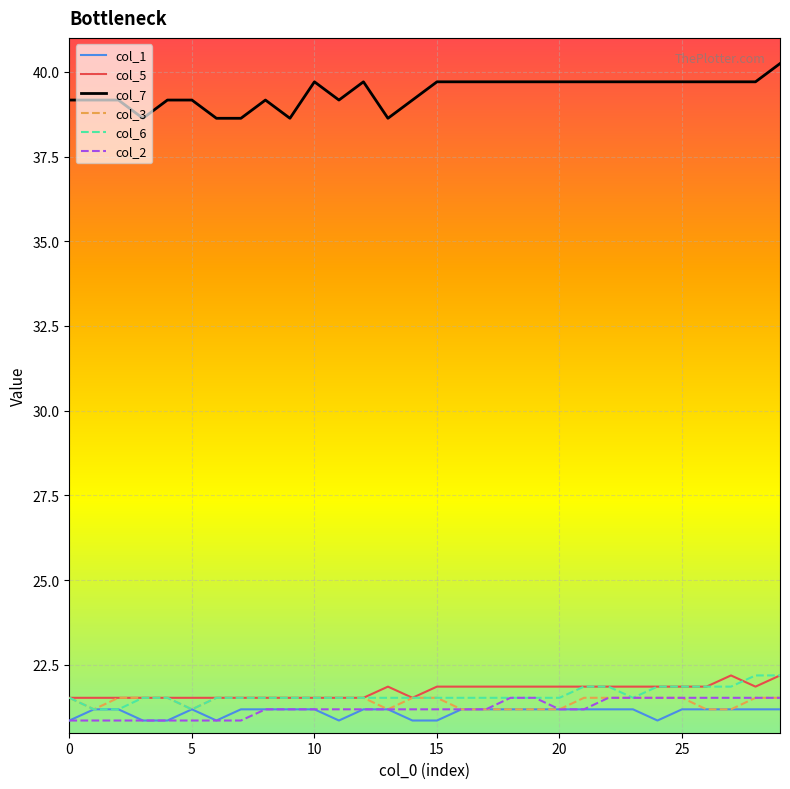

How many lines are shown in the chart?

6